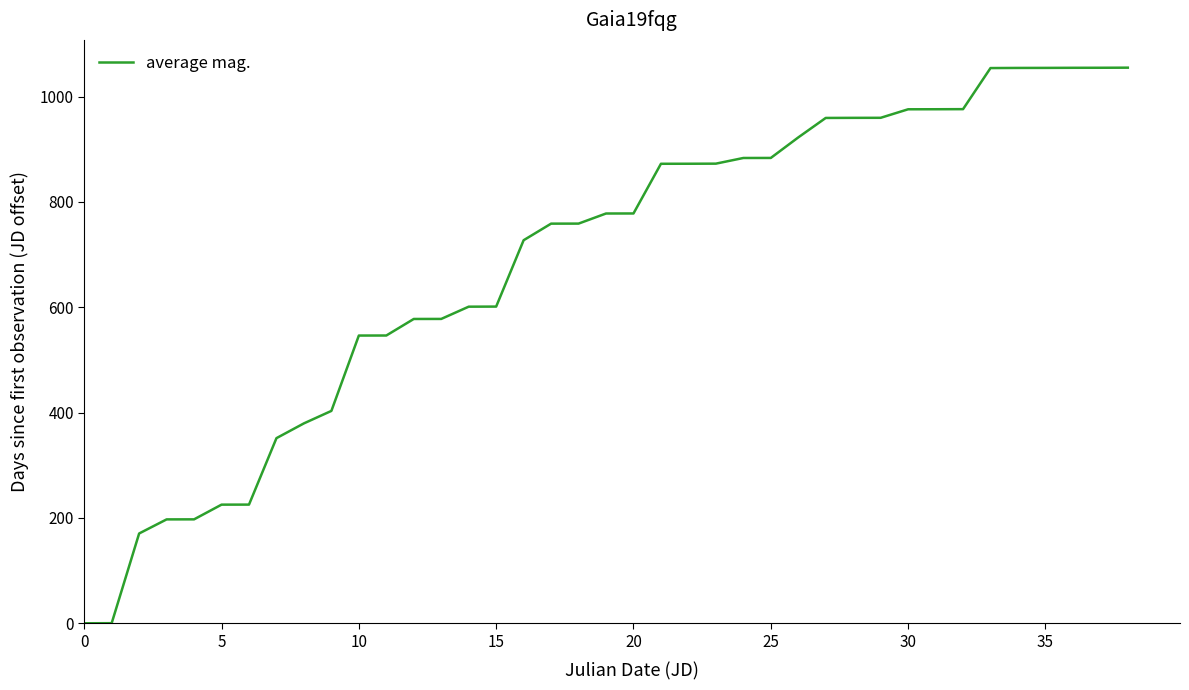

What is the greatest value displayed?

1054.9